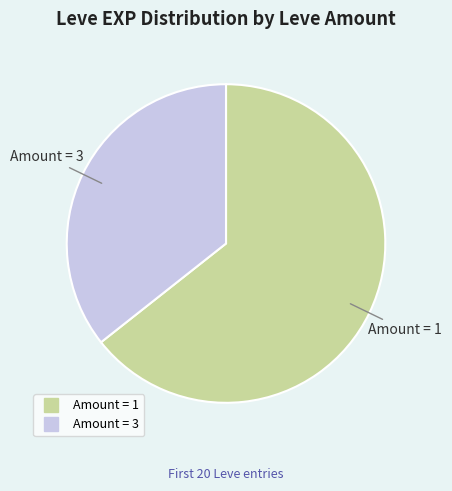

Is there a majority slice in this chart?

Yes